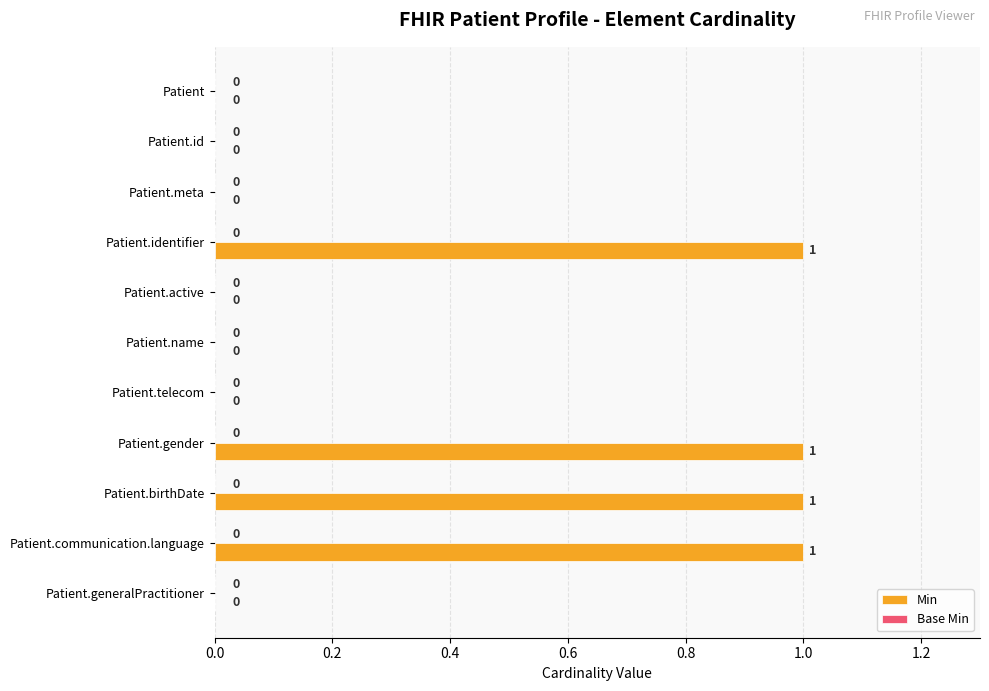

The value at Patient.communication.language is 2. True or false?

False